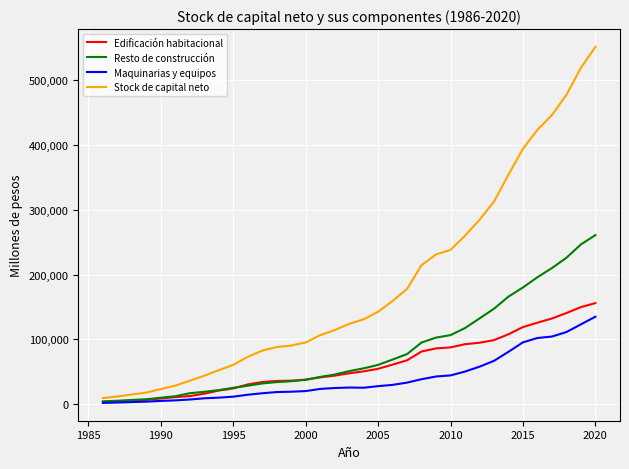

Which series has the widest spread of values?

Stock de capital neto